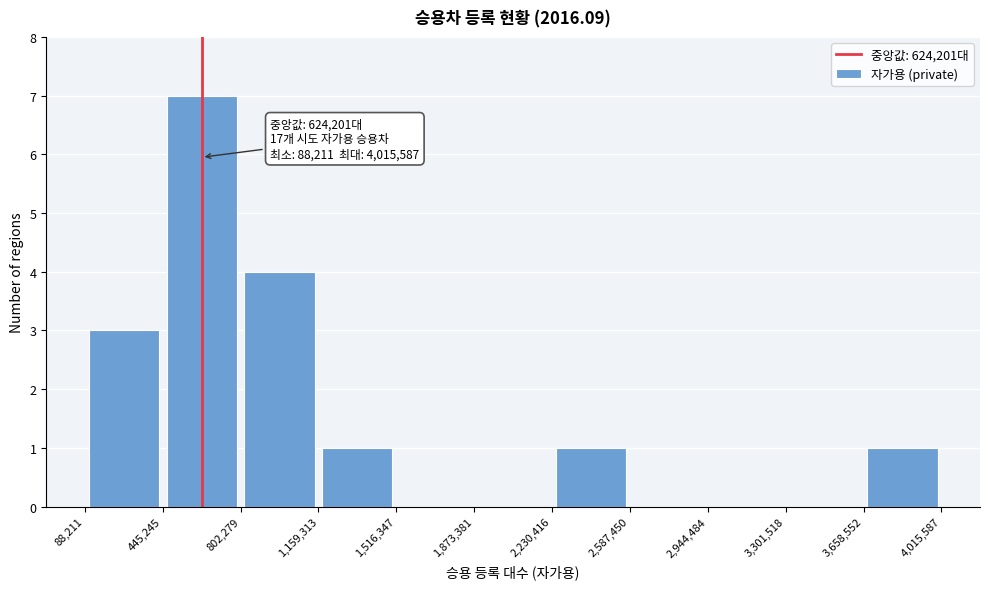

Which range on the x-axis has the tallest bar?

445,245 to 802,279